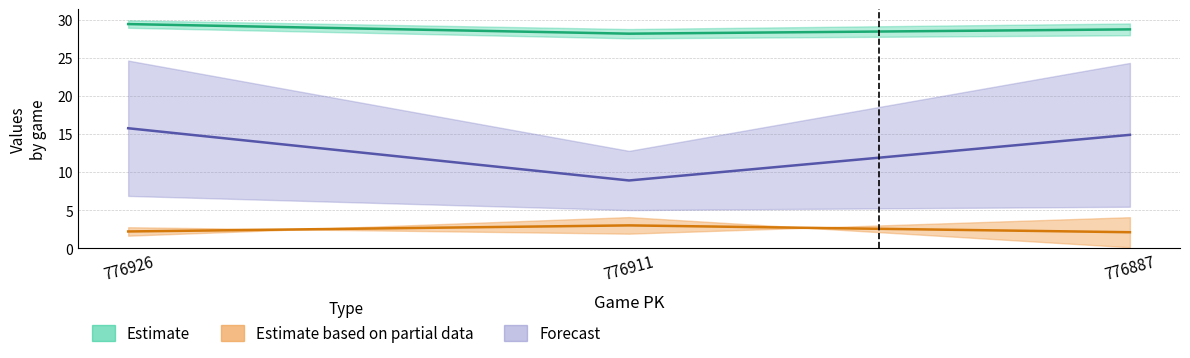

Which category has the highest value across all series?

776926